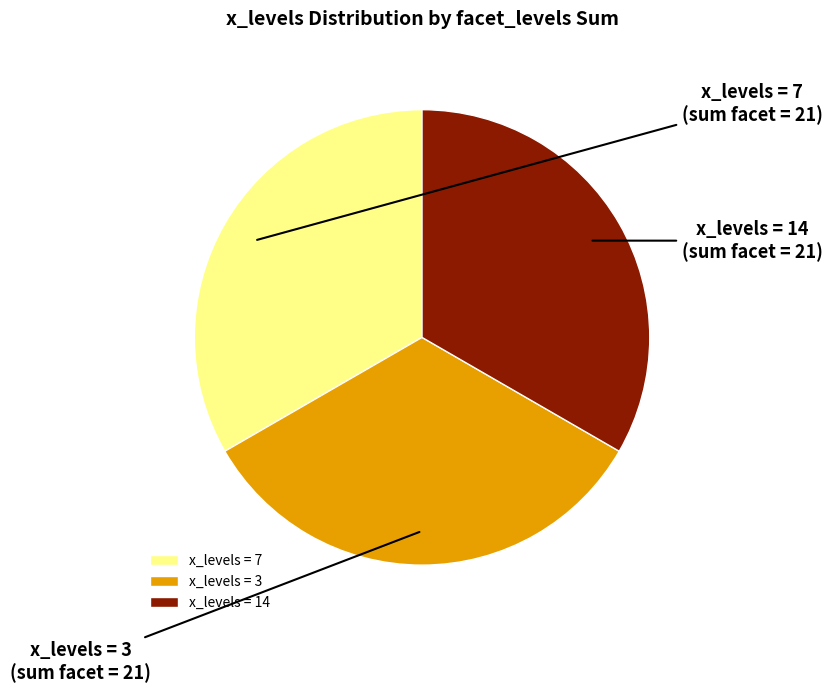

Count the number of slices in the pie.

3